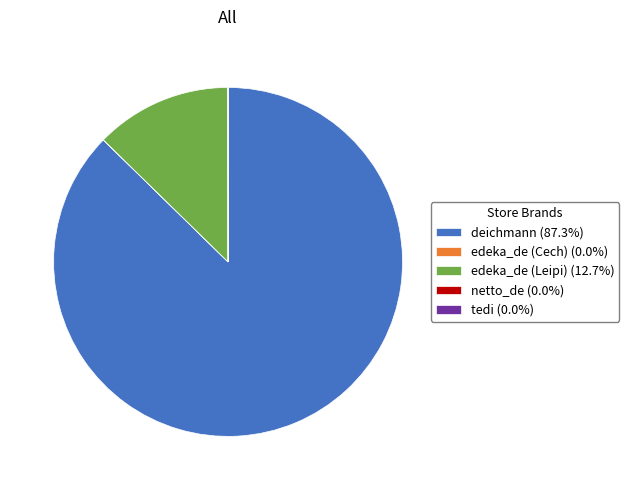

Is there any slice that represents more than half of the pie?

Yes